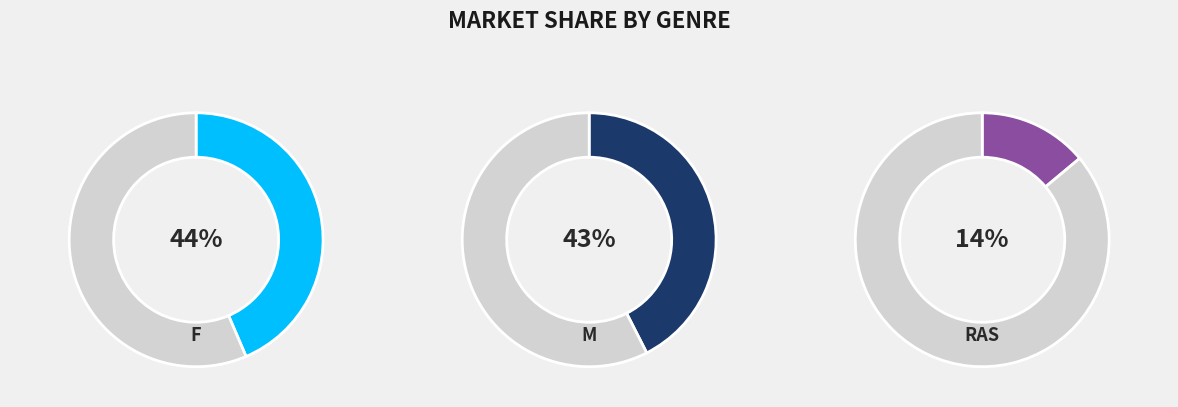

Which has a higher value, F or M?

F